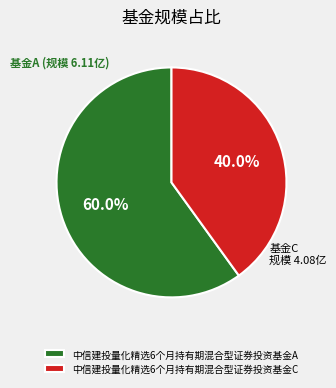

Which category accounts for the majority?

中信建投量化精选6个月持有期混合型证券投资基金A